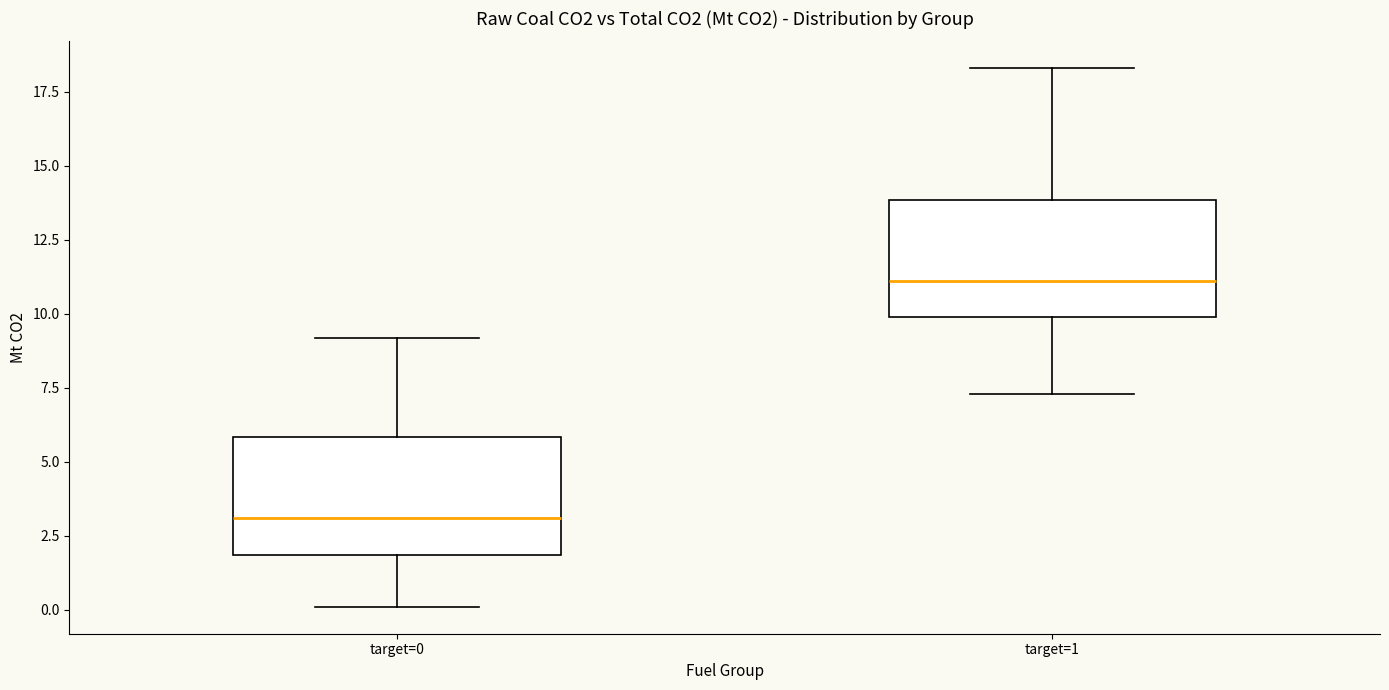

Reading left to right, transcribe this box plot: for each box, give where its median line is, the range the box spans, and where its two whiskers end, as read against the y-axis. The values are not printed on the chart, so give them approximately, as read against the axis.

target=0: median 3.0, box 2.0 to 6.0, whiskers 0.0 to 9.0
target=1: median 11.0, box 10.0 to 14.0, whiskers 7.5 to 18.5